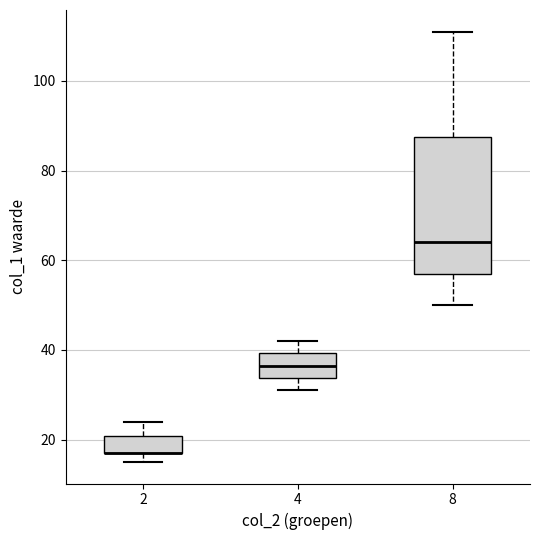

Where is the upper edge of the box at x = 4 on the y-axis? The values are not printed on the chart, so give them approximately, as read against the axis.

40